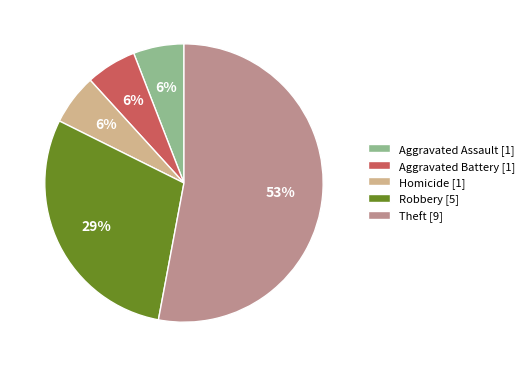

The Homicide slice represents 16% of the pie. True or false?

False